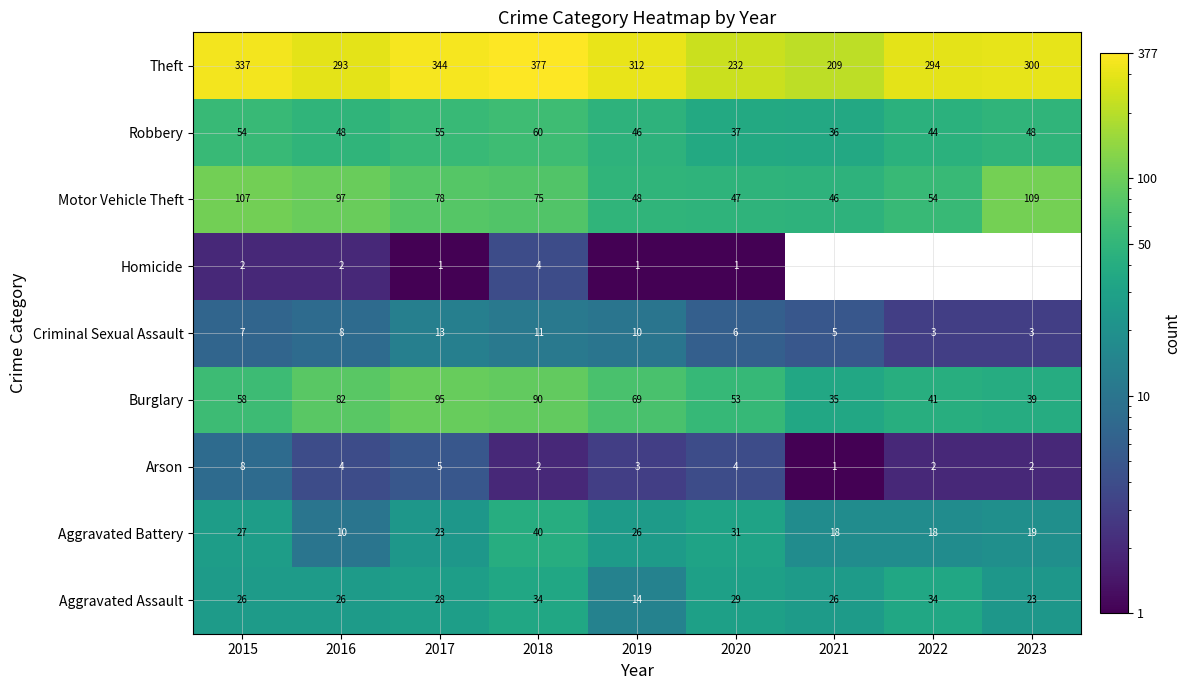

What is the difference between the highest and lowest values at 2019?

311